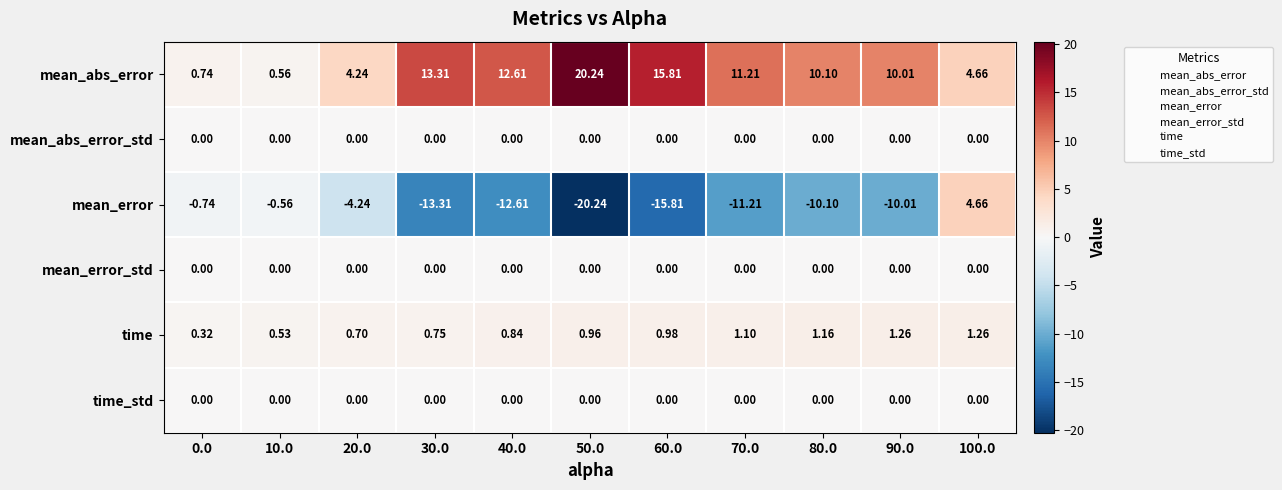

Which series changed the most between 50.0 and 100.0?

mean_error